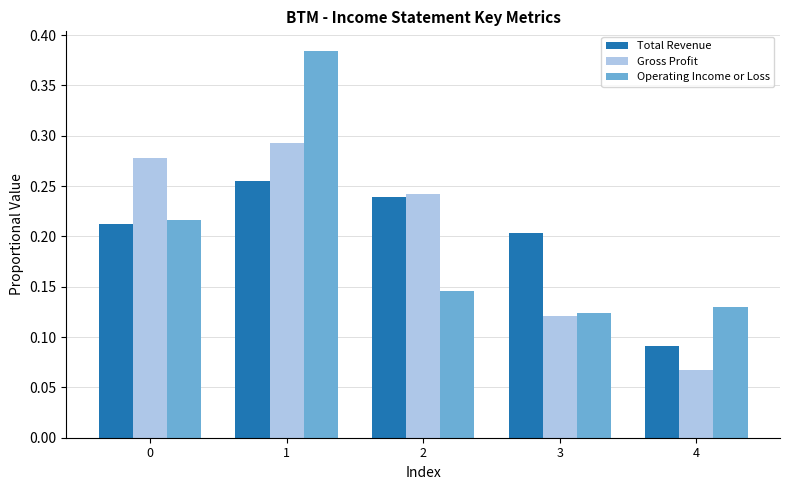

What is the sum of all Gross Profit values?

1.0